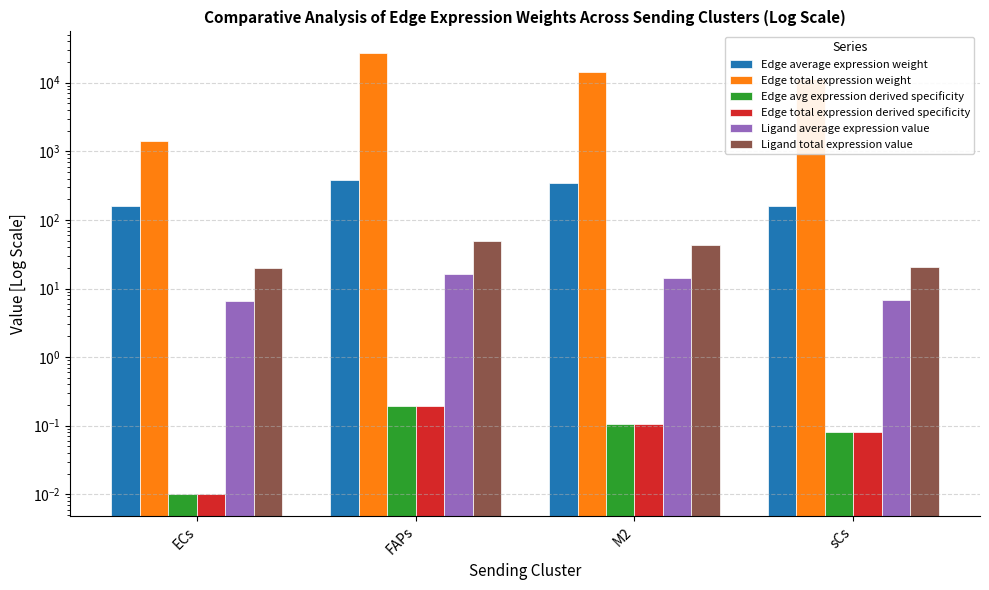

What is the label of the 4th bar from the left?

sCs